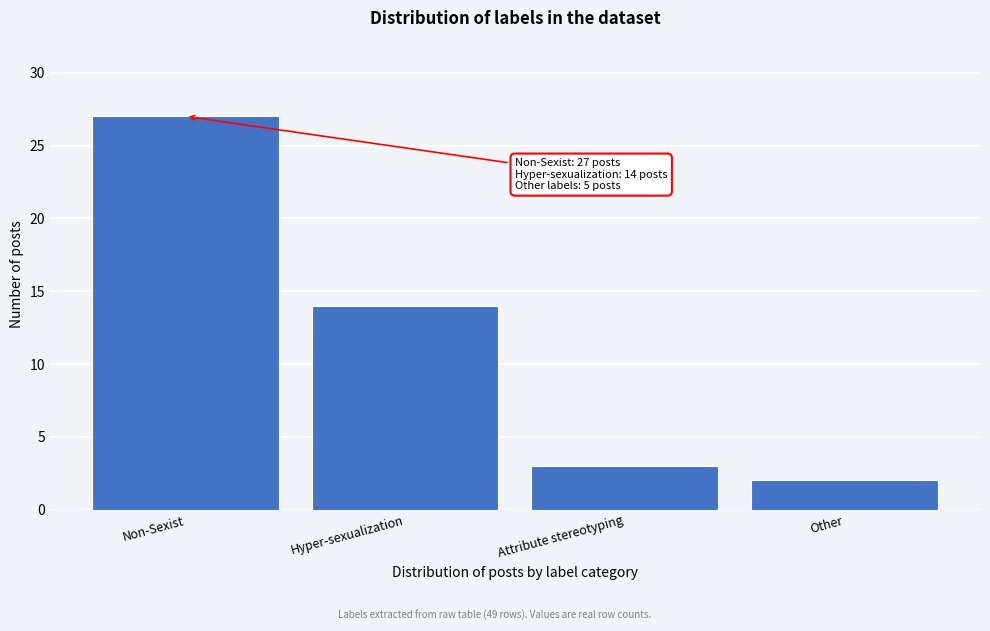

Reading left to right, extract all data points from this chart.

27	14	3	2